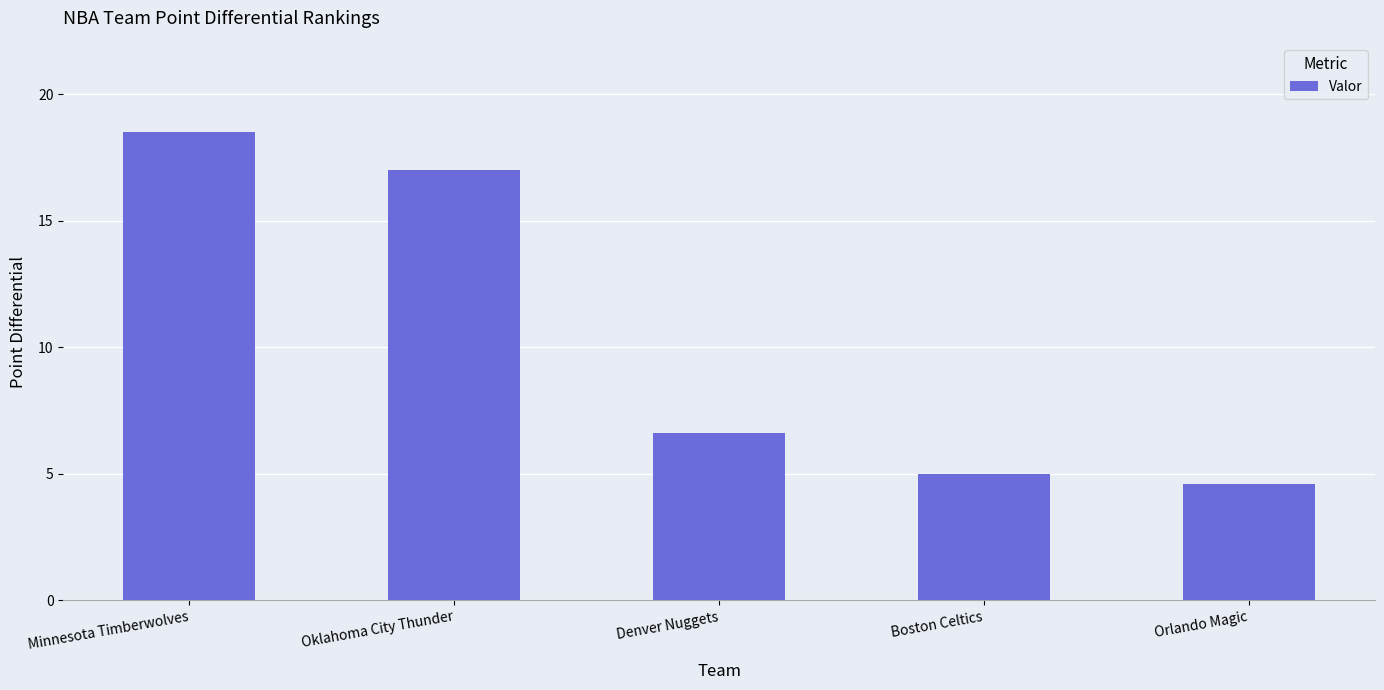

What is the label of the 3rd bar from the left?

Denver Nuggets